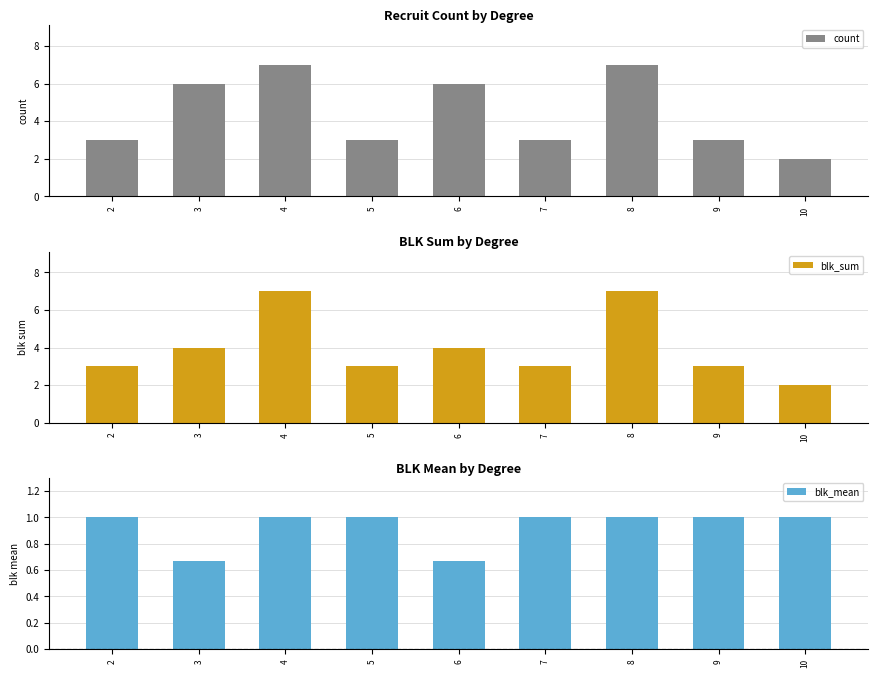

Is it true that blk_sum equals 1.4 at 2?

False